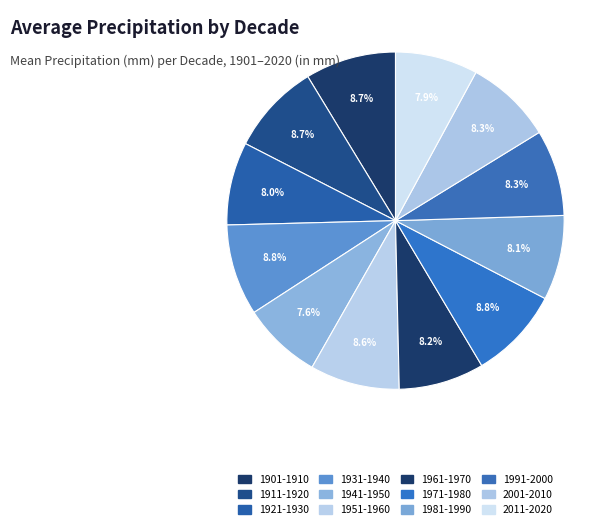

Count the number of slices in the pie.

12